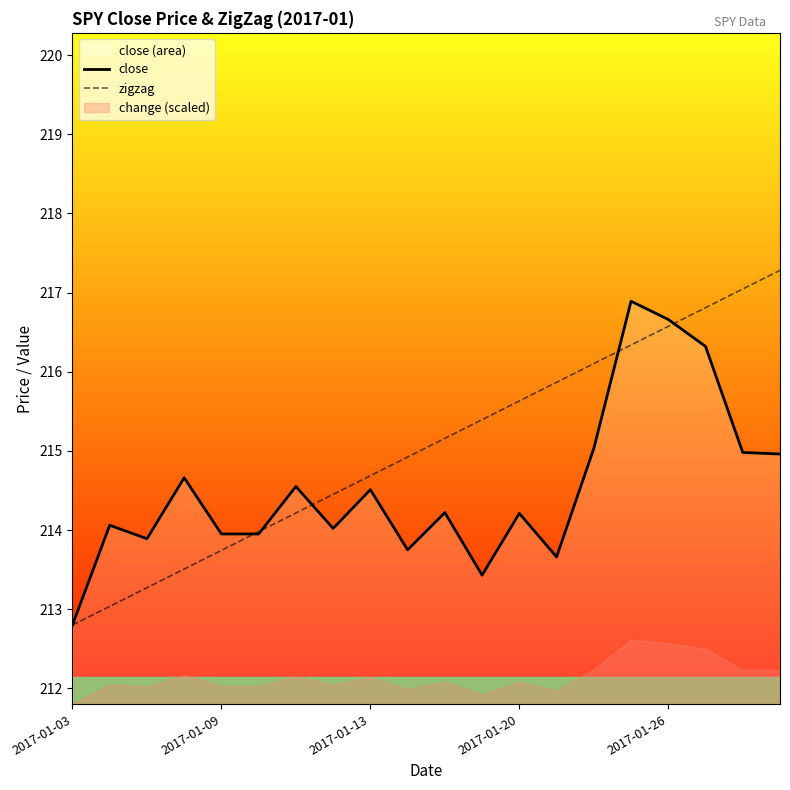

What is the difference between the close values at 18 and 6?

0.4